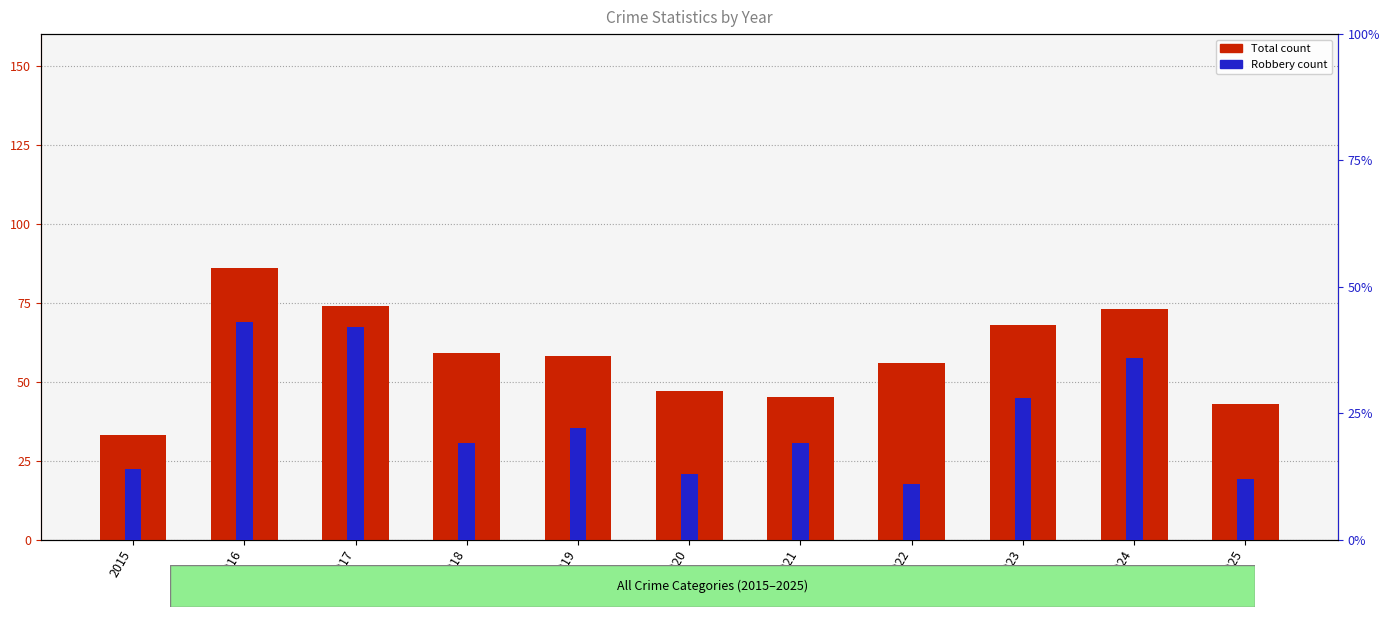

Where does the Total count series first go above 58?

2016